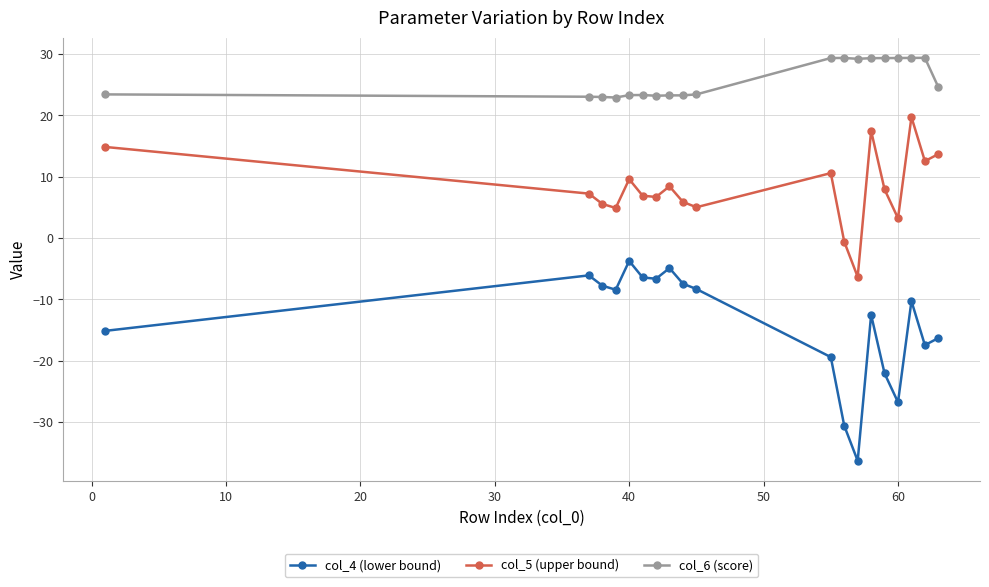

Does the chart display data point markers on the line(s)?

Yes